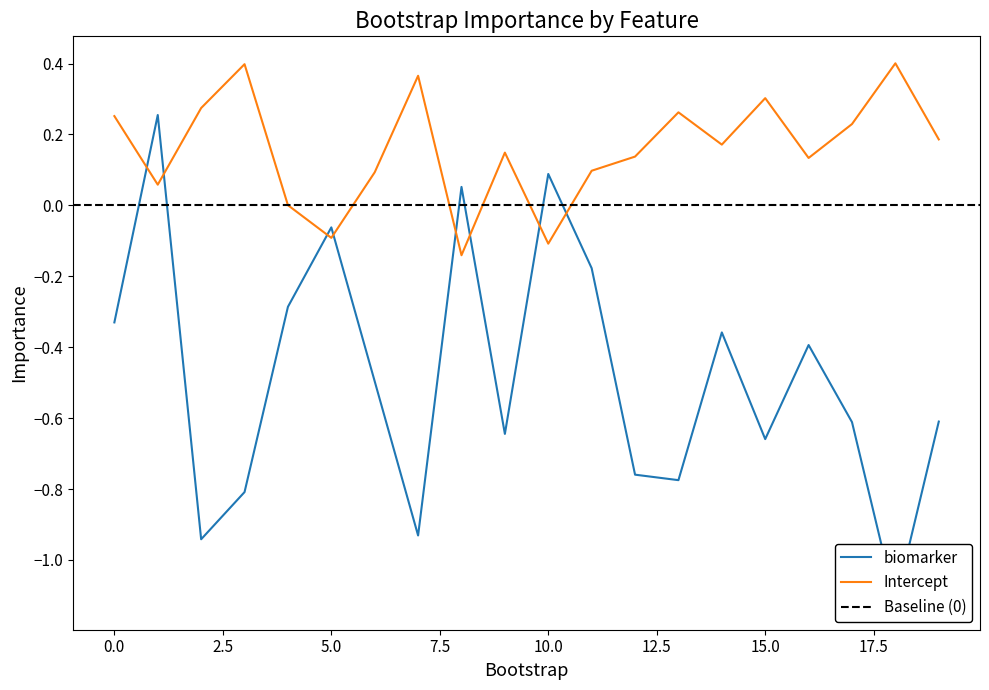

List the labels in order of Intercept value, smallest first.

8, 10, 5, 4, 1, 6, 11, 16, 12, 9, 14, 19, 17, 0, 13, 2, 15, 7, 3, 18